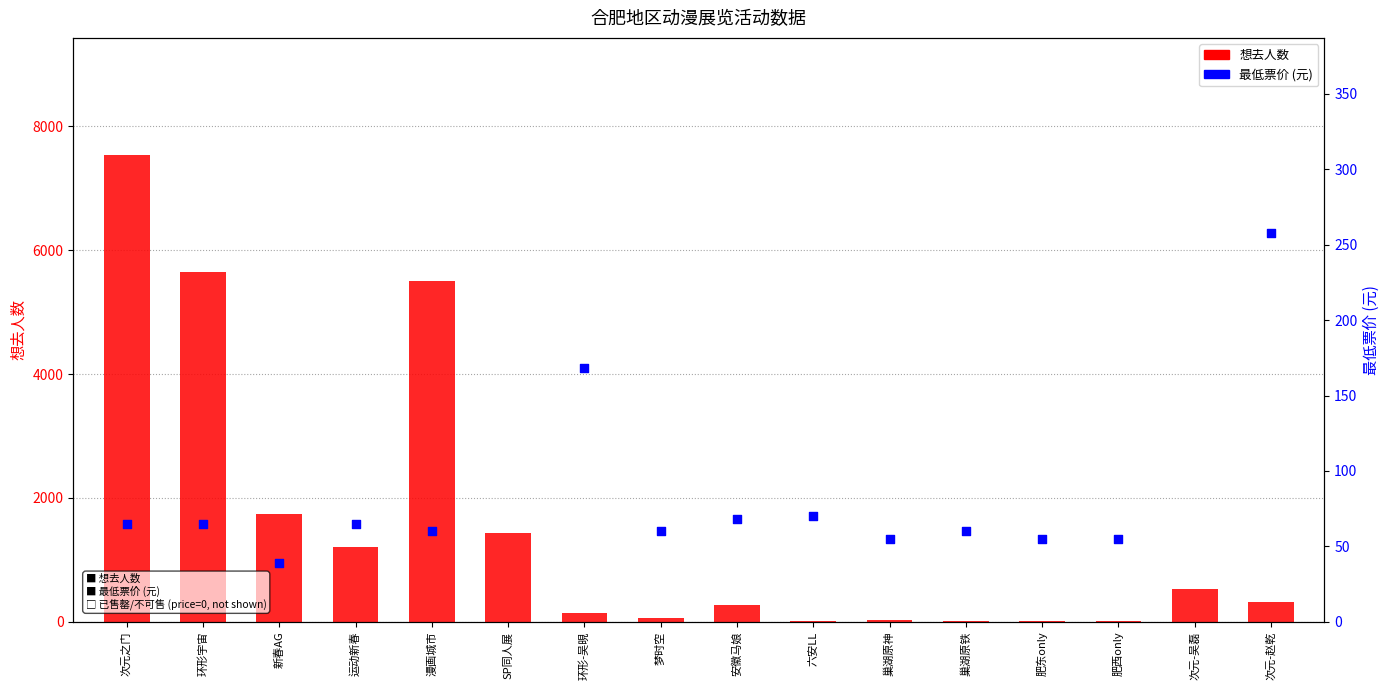

What is the total value across all series at 运动新春?

1277.0